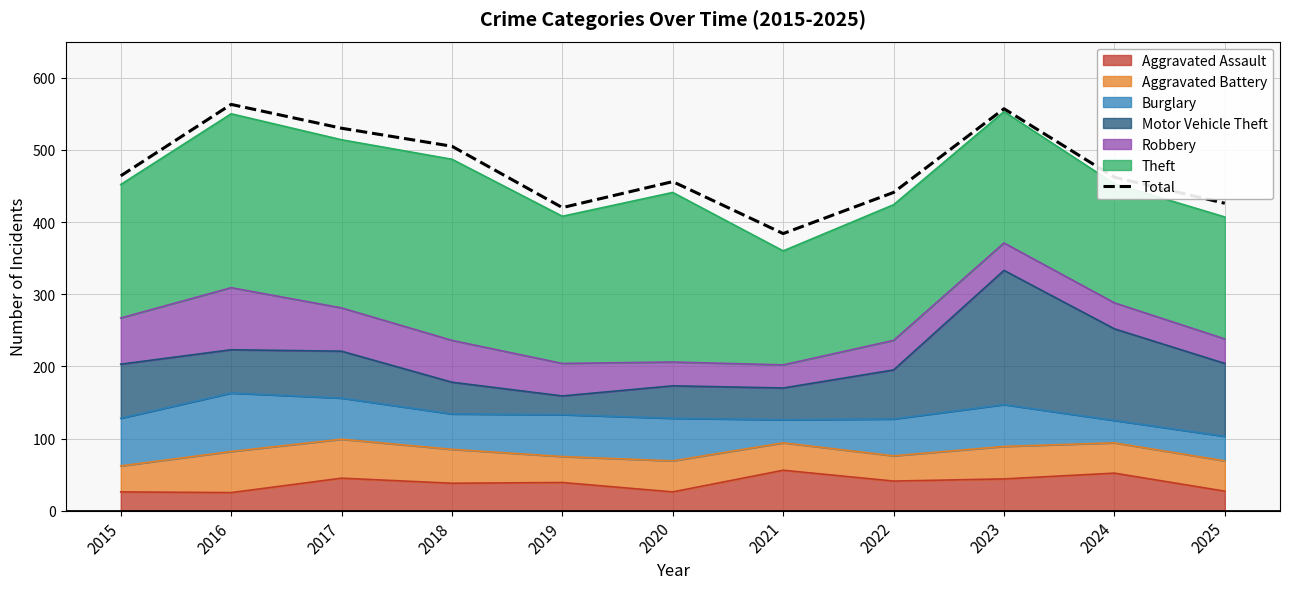

Is it true that the value at 2024 is 265?

False